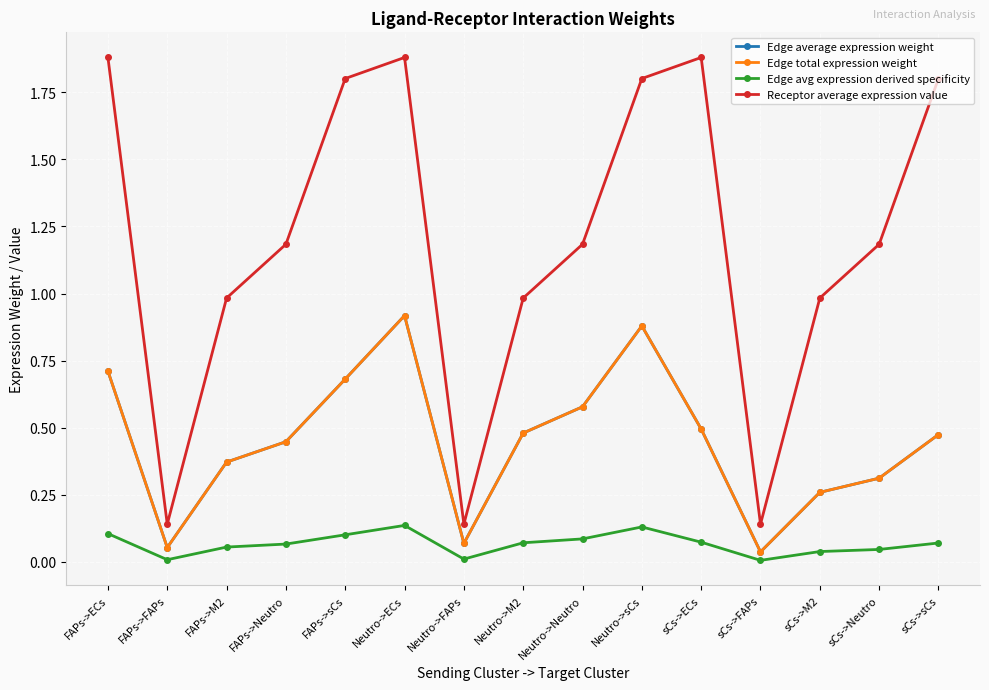

Is this an area chart (filled region under the line)?

No